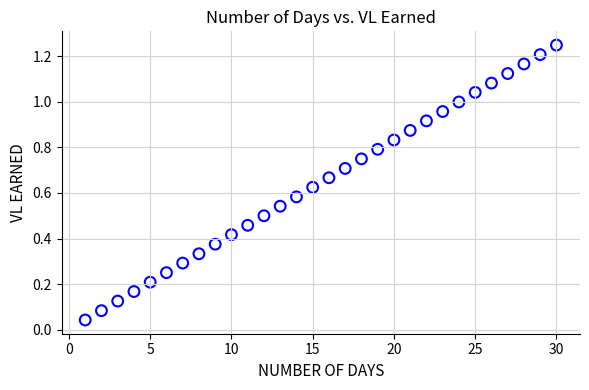

What is the range of X values (max minus min)?

29.0